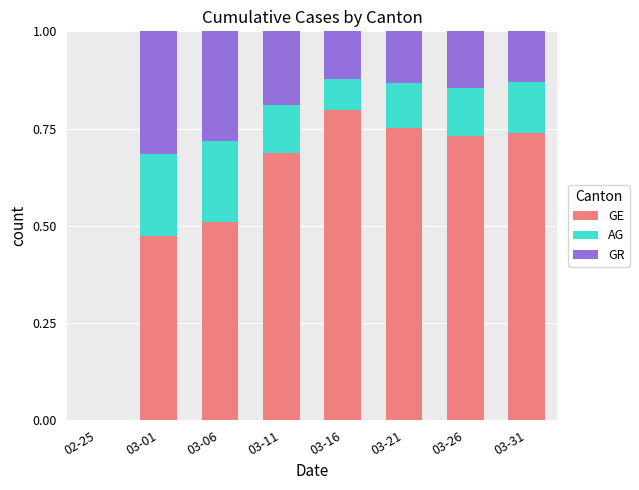

True or false: GE has a value of 0.0 at 02-25.

True